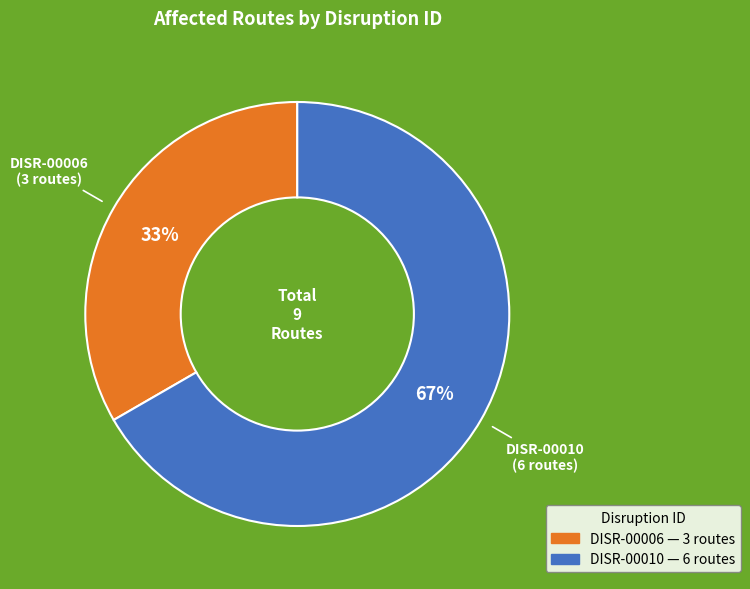

Which category has the biggest portion of the pie?

DISR-00010